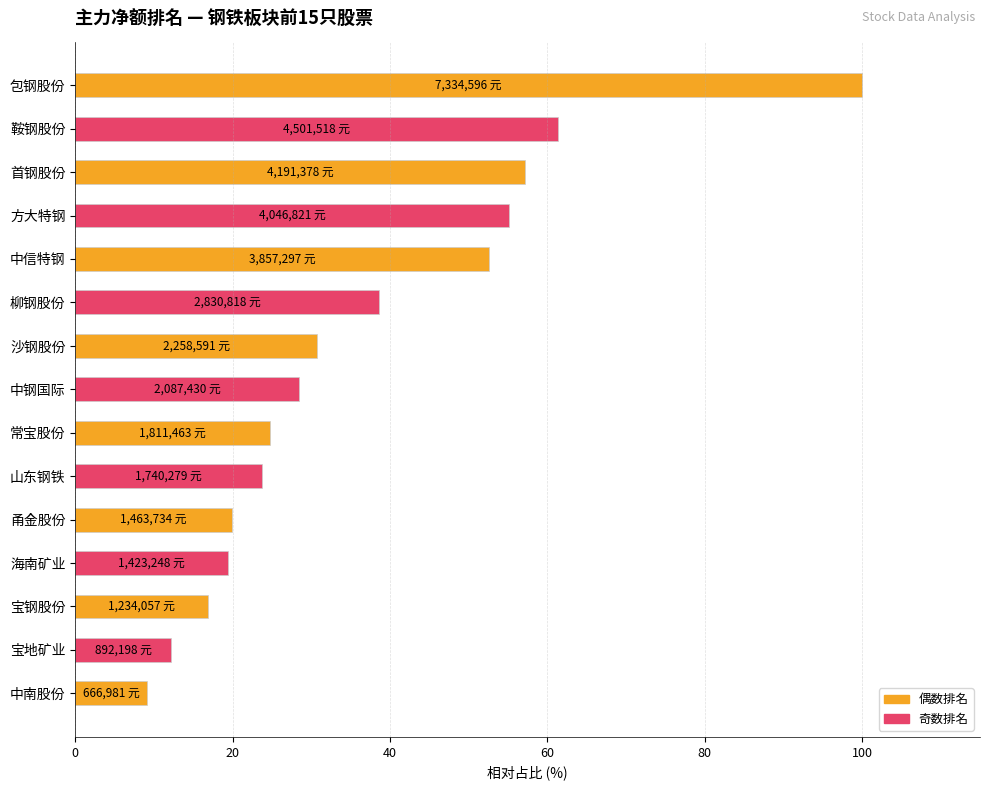

What is the greatest value displayed?

100.0